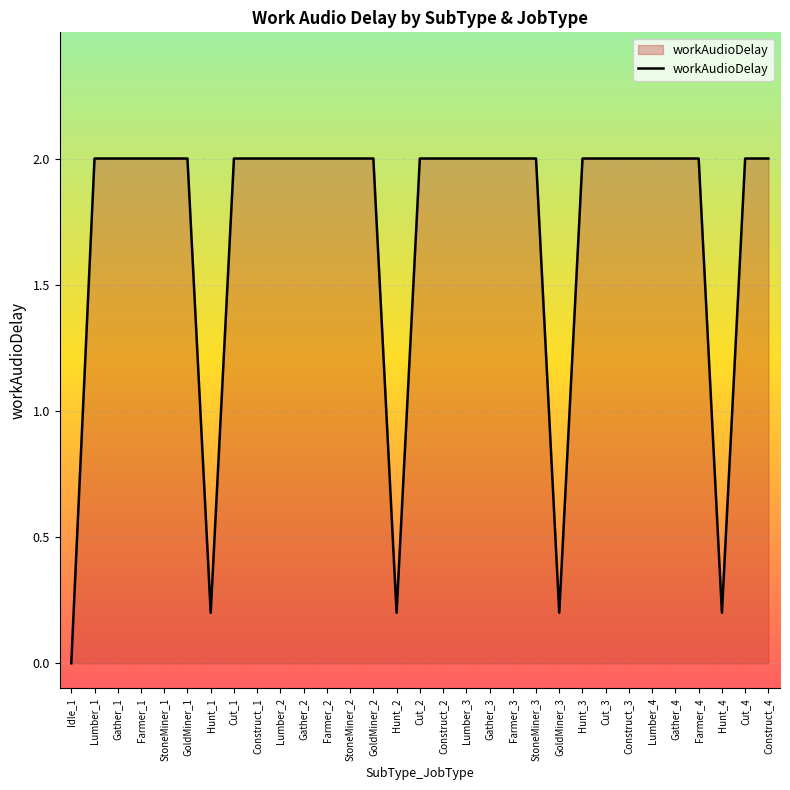

True or false: the data shows 2.0 at Farmer_3.

True